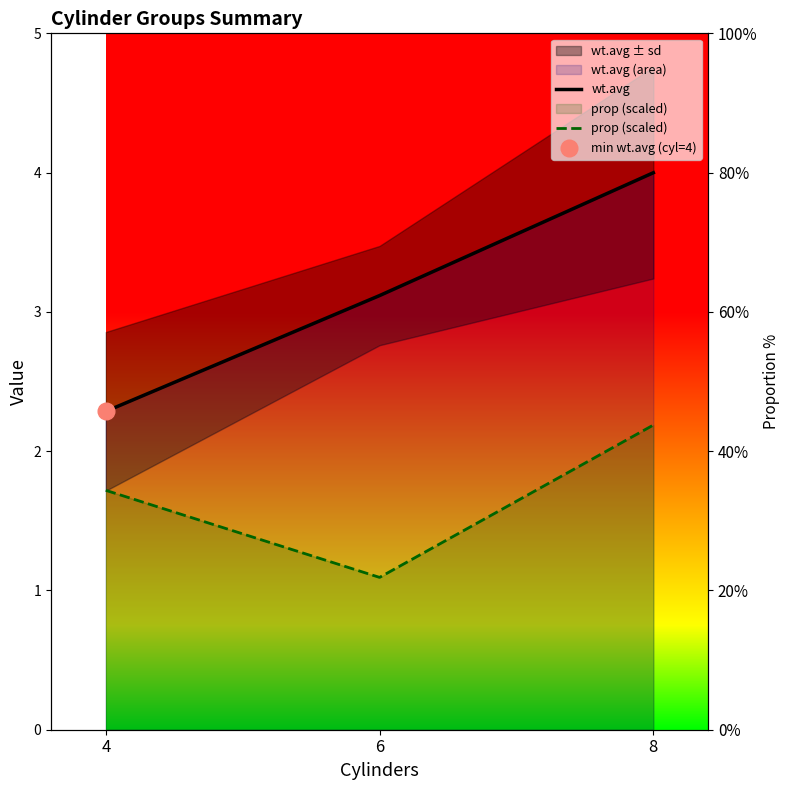

How many lines are shown in the chart?

2